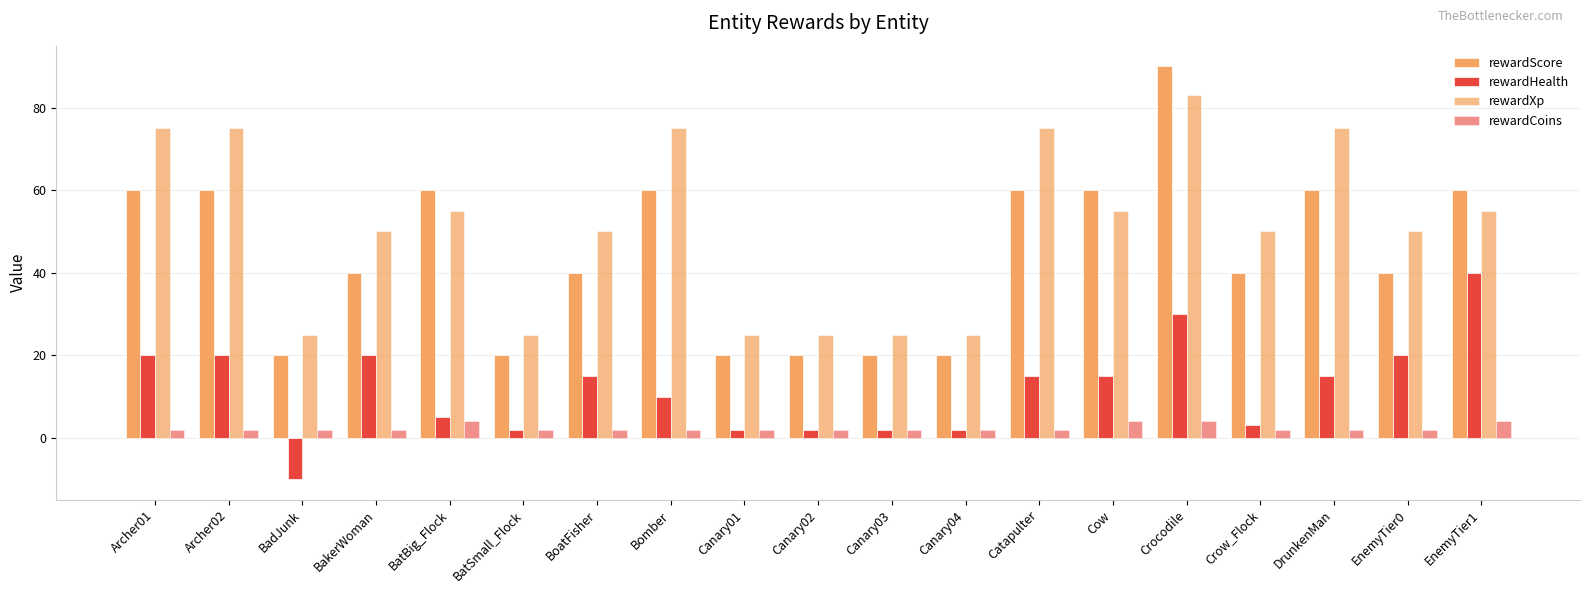

Reading left to right, transcribe all the data shown in this chart.

rewardScore: 60	60	20	40	60	20	40	60	20	20	20	20	60	60	90	40	60	40	60
rewardHealth: 20	20	-10	20	5	2	15	10	2	2	2	2	15	15	30	3	15	20	40
rewardXp: 75	75	25	50	55	25	50	75	25	25	25	25	75	55	83	50	75	50	55
rewardCoins: 2	2	2	2	4	2	2	2	2	2	2	2	2	4	4	2	2	2	4